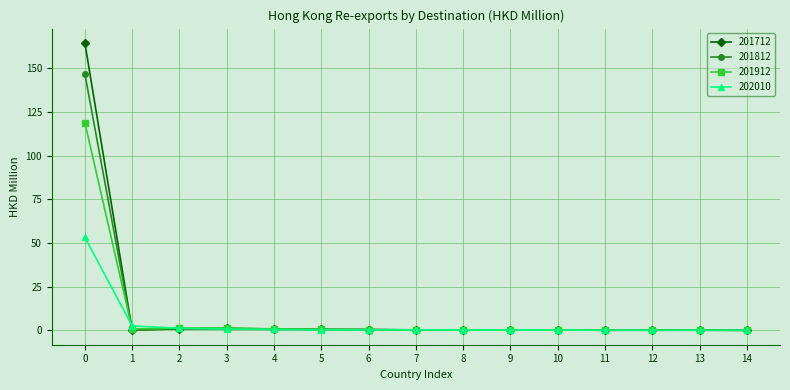

What is the average value of the 201812 series?

10.1